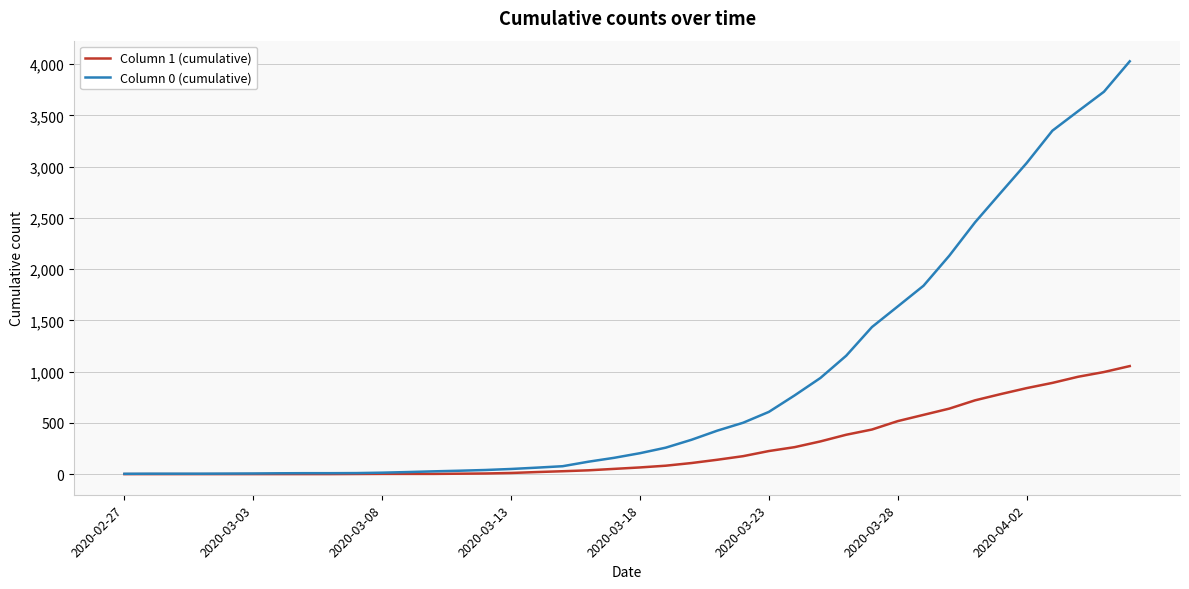

List the series in order of their overall mean, lowest first.

Column 1 (cumulative), Column 0 (cumulative)